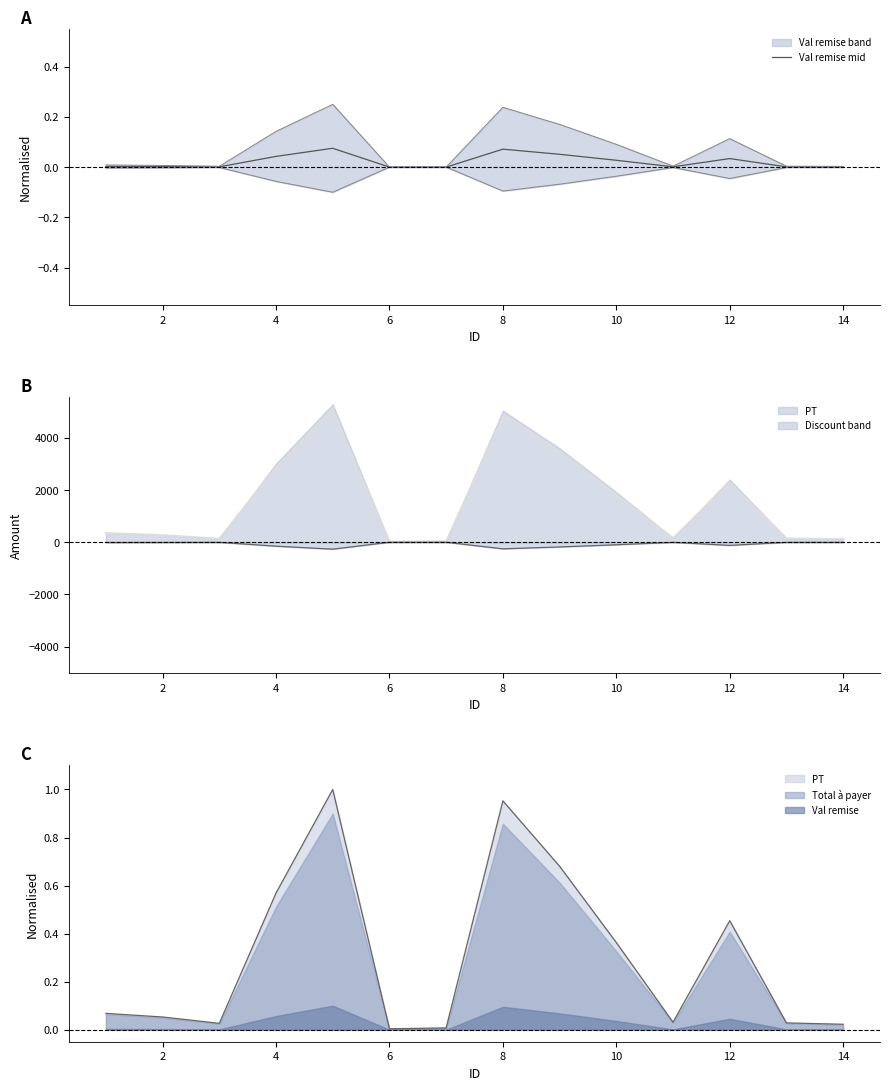

How many points are higher than both their immediate neighbors (excluding endpoints)?

3